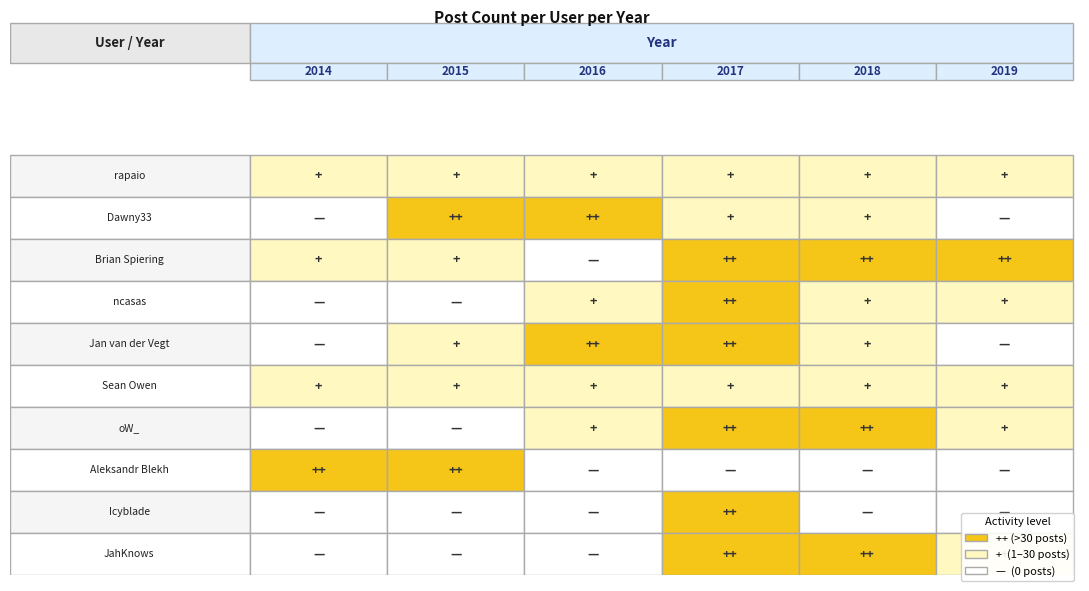

Rank the series by their maximum value, from lowest to highest.

rapaio, Sean Owen, oW_, ncasas, Aleksandr Blekh, Icyblade, Dawny33, Brian Spiering, Jan van der Vegt, JahKnows